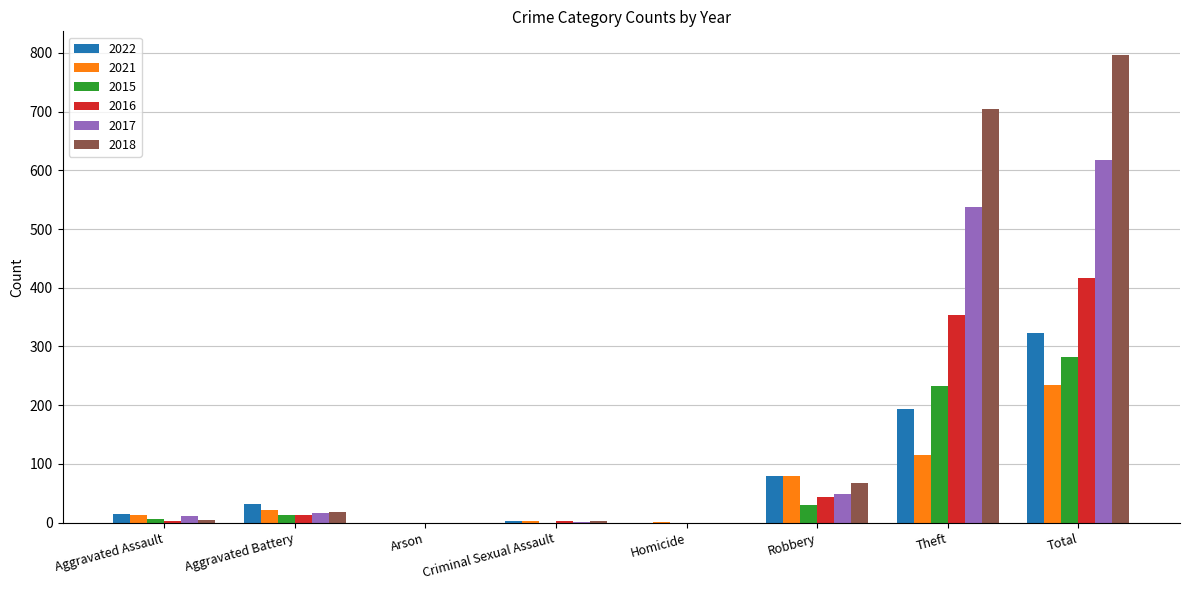

What is the total value across all series at Theft?

2140